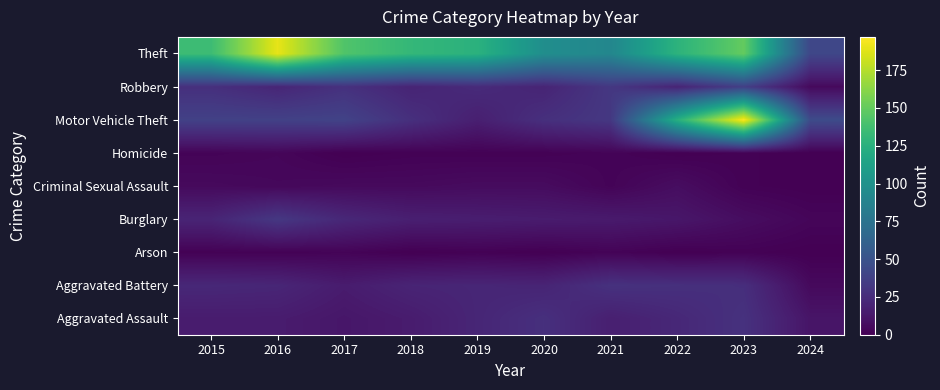

Reading left to right, extract all data points from this chart.

Aggravated Assault: 2015=15	2016=15	2017=12	2018=15	2019=21	2020=27	2021=17	2022=22	2023=28	2024=11
Aggravated Battery: 2015=22	2016=21	2017=15	2018=20	2019=21	2020=20	2021=28	2022=27	2023=26	2024=5
Arson: 2015=1	2016=1	2017=2	2018=0	2019=1	2020=0	2021=2	2022=0	2023=1	2024=0
Burglary: 2015=20	2016=32	2017=22	2018=17	2019=16	2020=15	2021=14	2022=12	2023=7	2024=3
Criminal Sexual Assault: 2015=5	2016=4	2017=5	2018=5	2019=6	2020=6	2021=2	2022=7	2023=1	2024=0
Homicide: 2015=2	2016=3	2017=0	2018=1	2019=1	2020=1	2021=2	2022=0	2023=1	2024=0
Motor Vehicle Theft: 2015=38	2016=38	2017=39	2018=27	2019=17	2020=27	2021=32	2022=124	2023=197	2024=45
Robbery: 2015=27	2016=21	2017=28	2018=20	2019=24	2020=20	2021=32	2022=20	2023=37	2024=5
Theft: 2015=135	2016=190	2017=143	2018=131	2019=126	2020=97	2021=91	2022=127	2023=150	2024=42